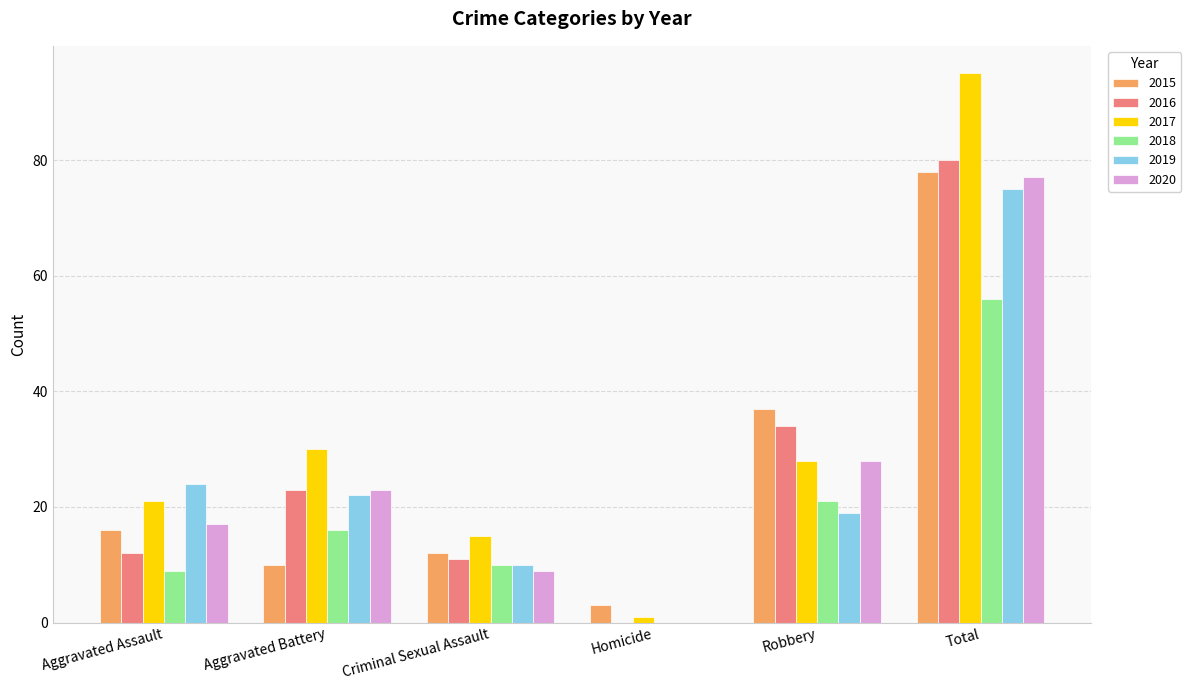

What is the sum of all 2020 values?

154